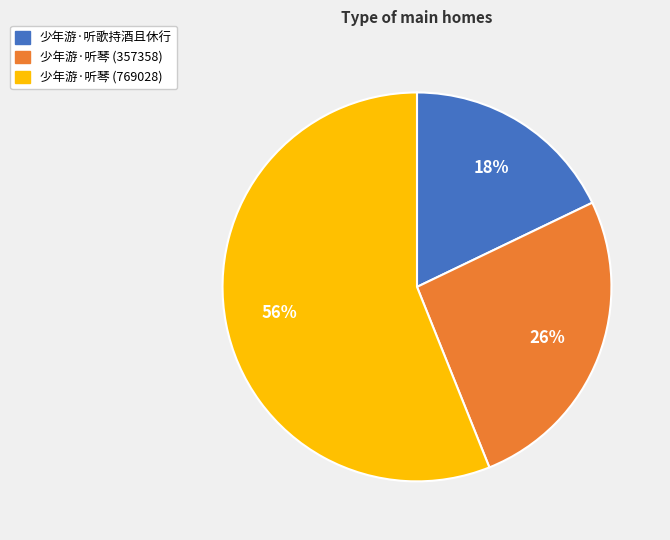

Which category has the biggest portion of the pie?

少年游·听琴 (769028)